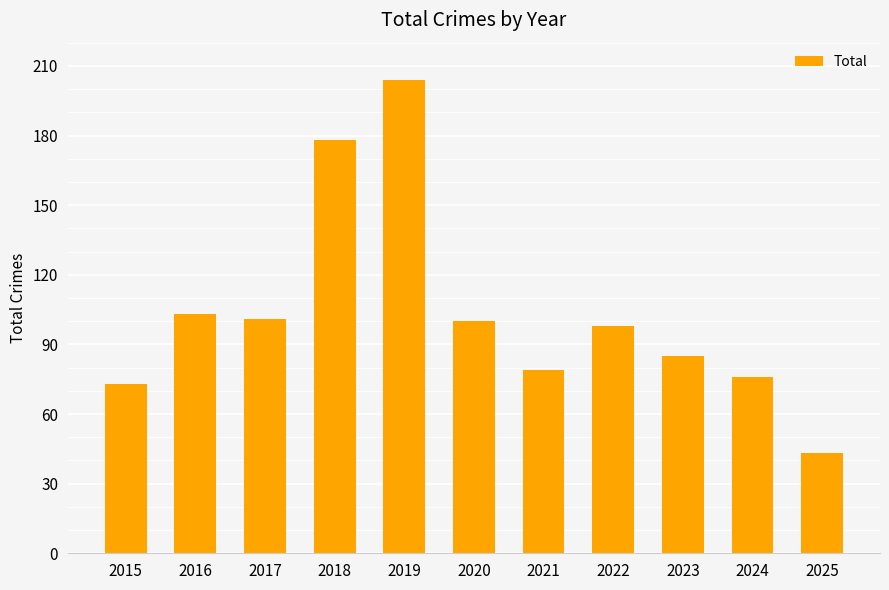

Where is the data nearest to the value 123?

2016